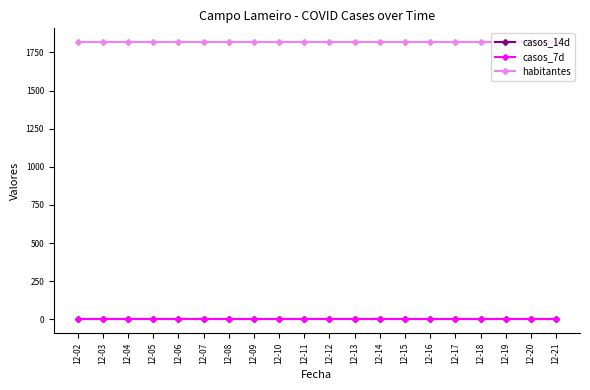

Does the chart have visible grid lines?

No